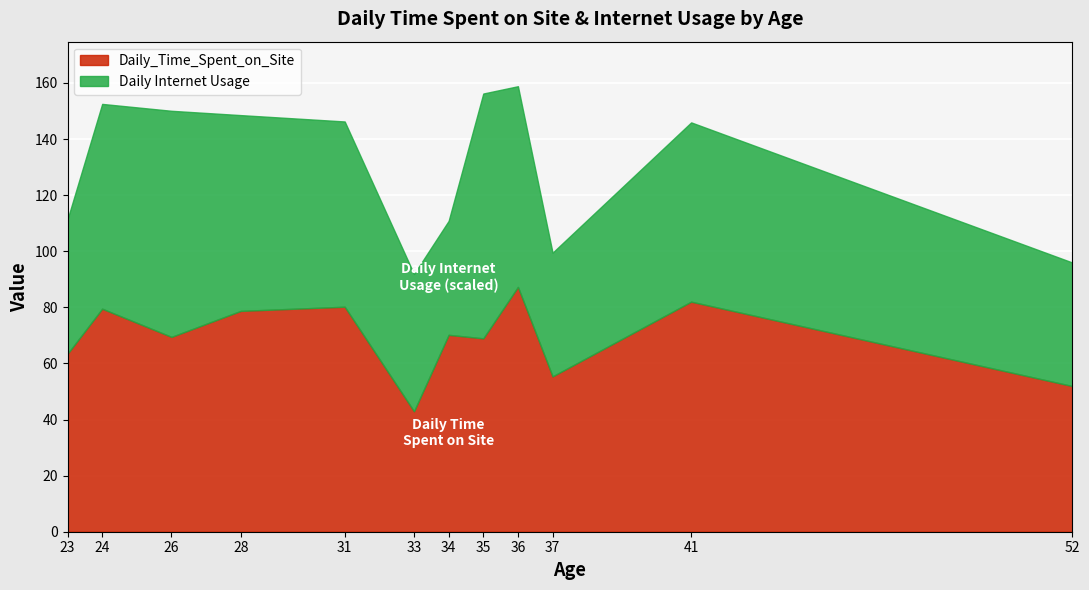

What is the minimum value shown in the chart?

43.0